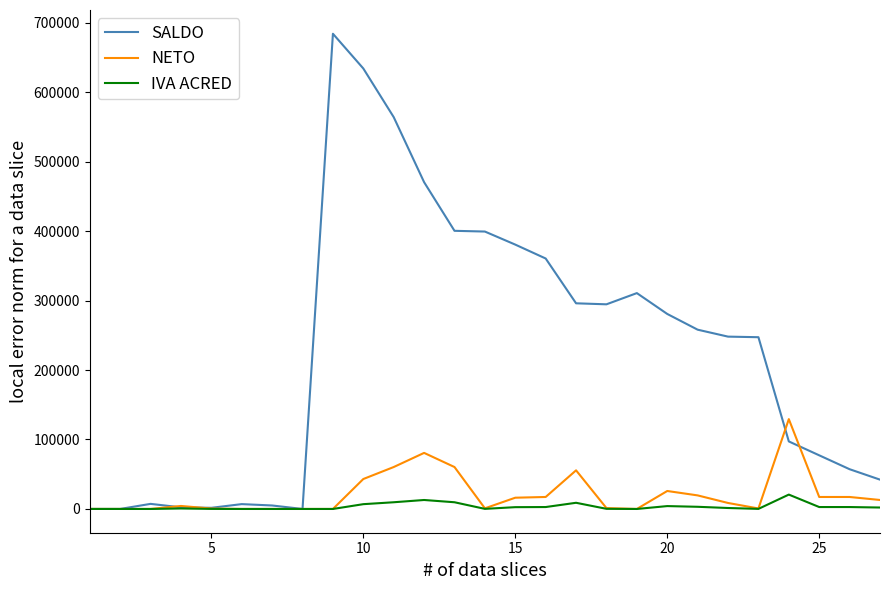

Count the number of categories in the chart.

27